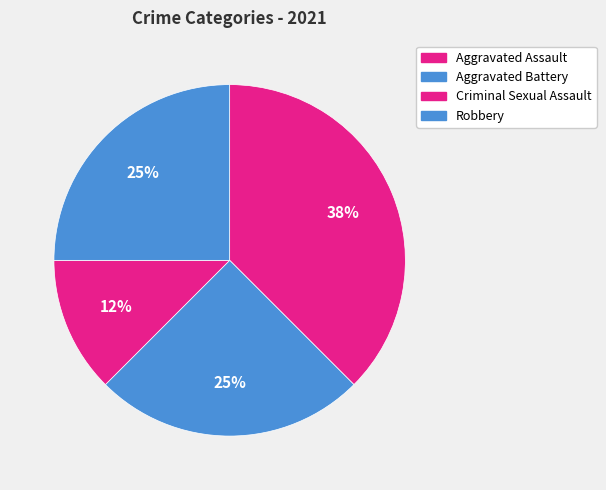

Does any single category account for the majority?

No